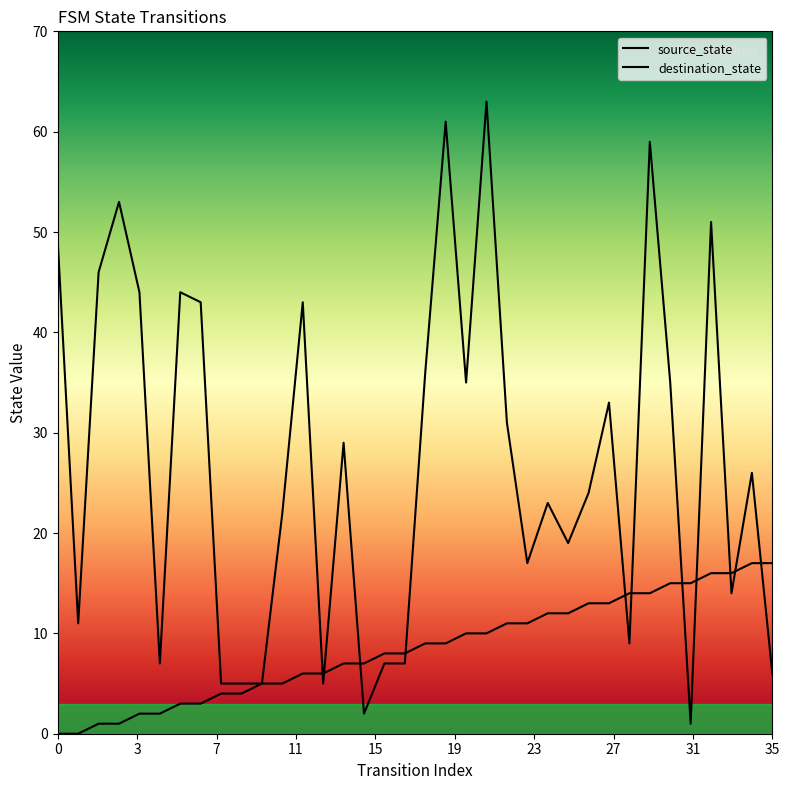

What are all the series names shown in the legend?

source_state, destination_state